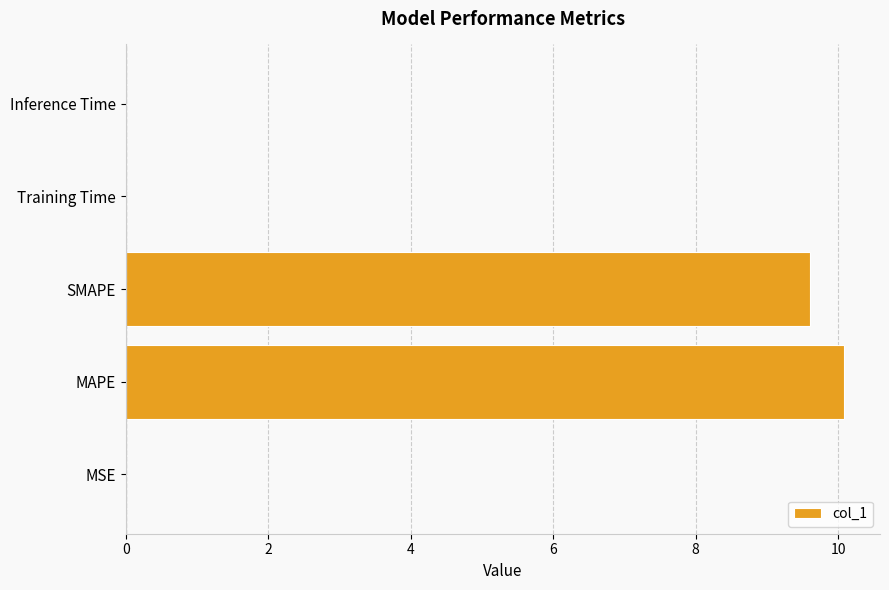

What is the change in value from MAPE to SMAPE?

-0.5